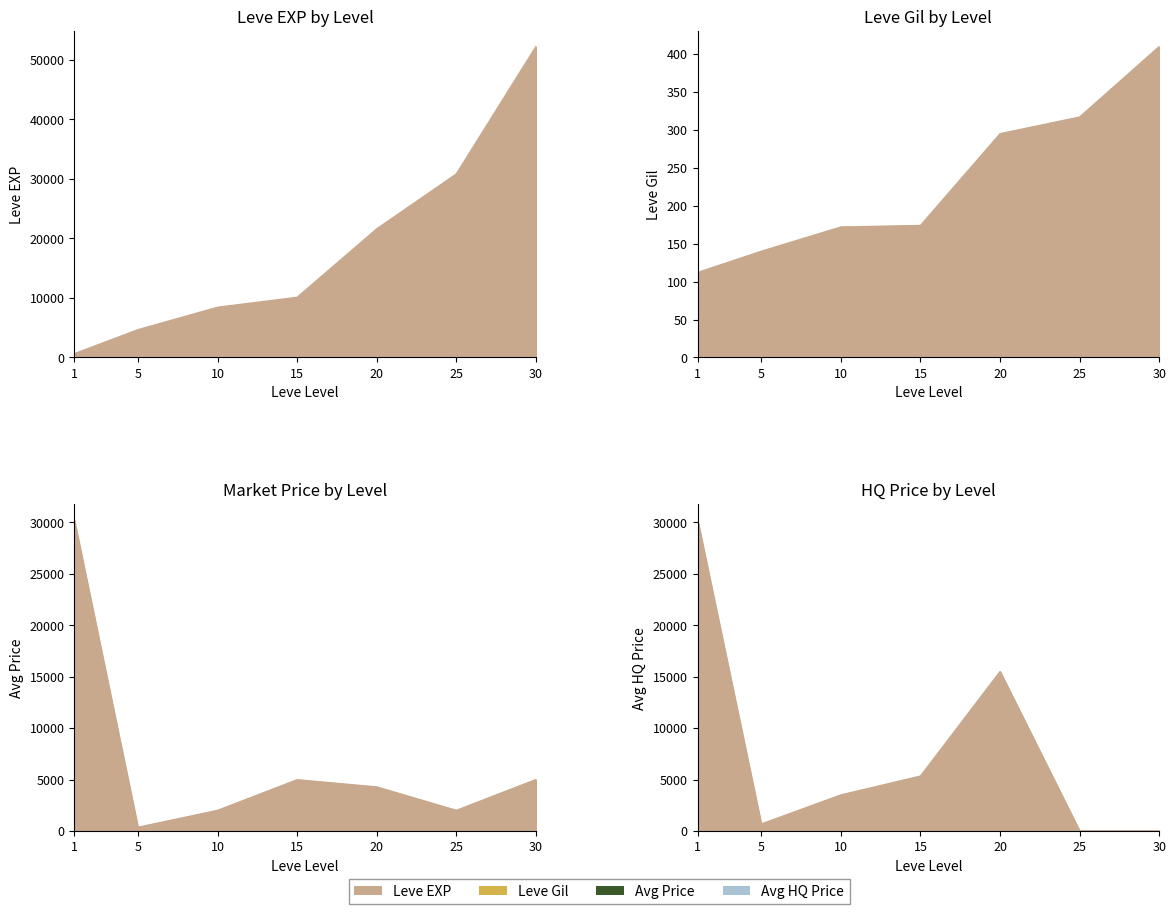

What is the total value across all series at 5?

5830